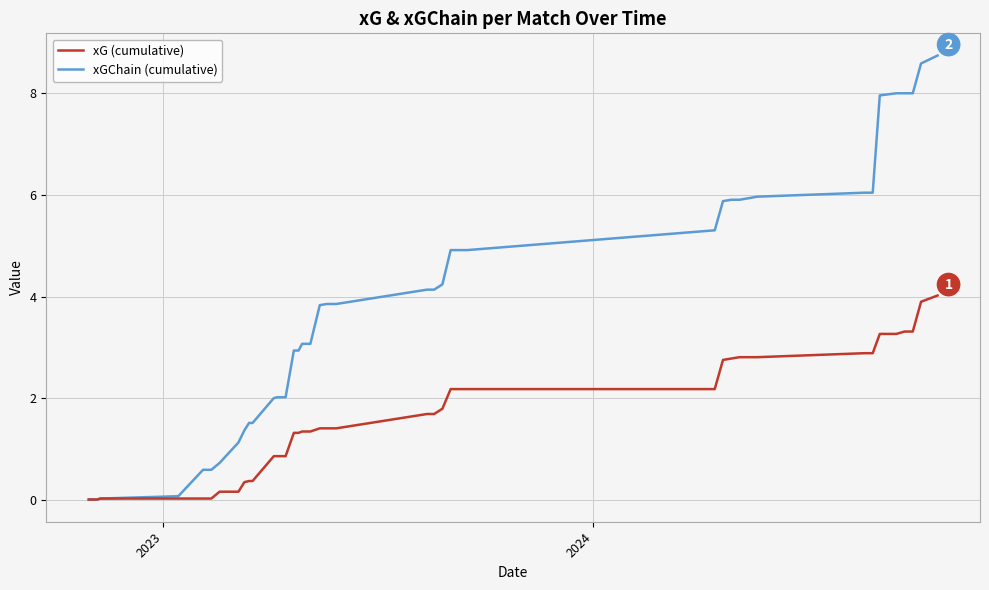

What is the maximum value shown in the chart?

8.7